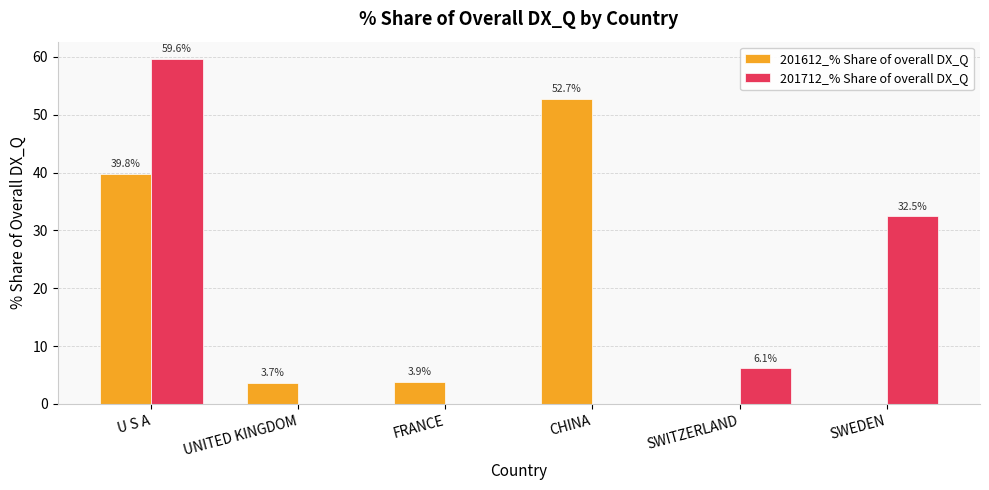

Where does the 201712_% Share of overall DX_Q series first go above 6?

U S A